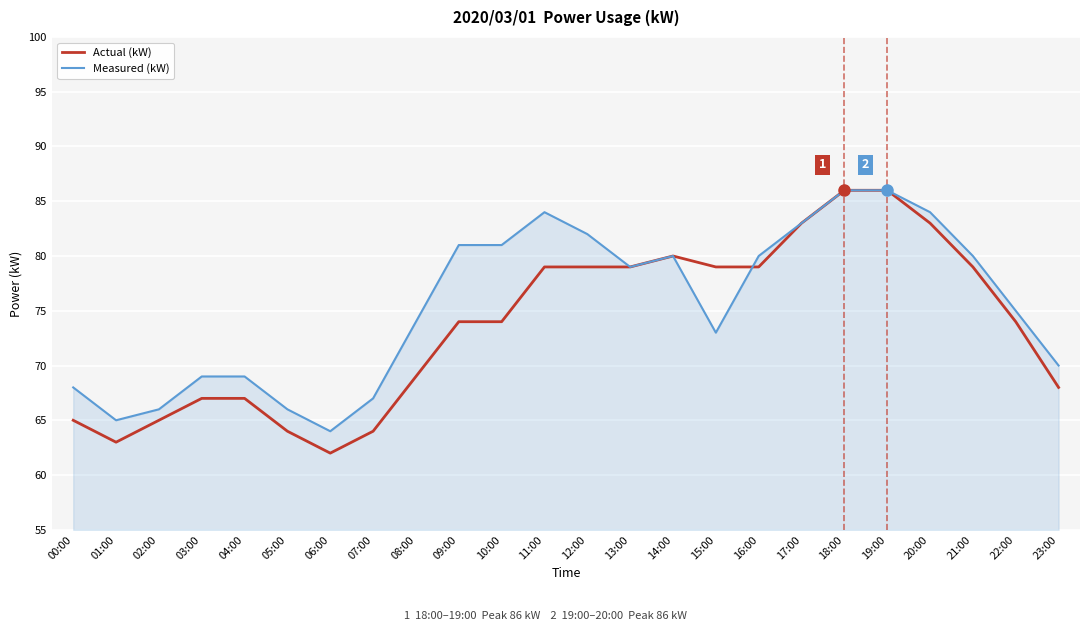

At which category does Measured (kW) reach its first local valley?

01:00